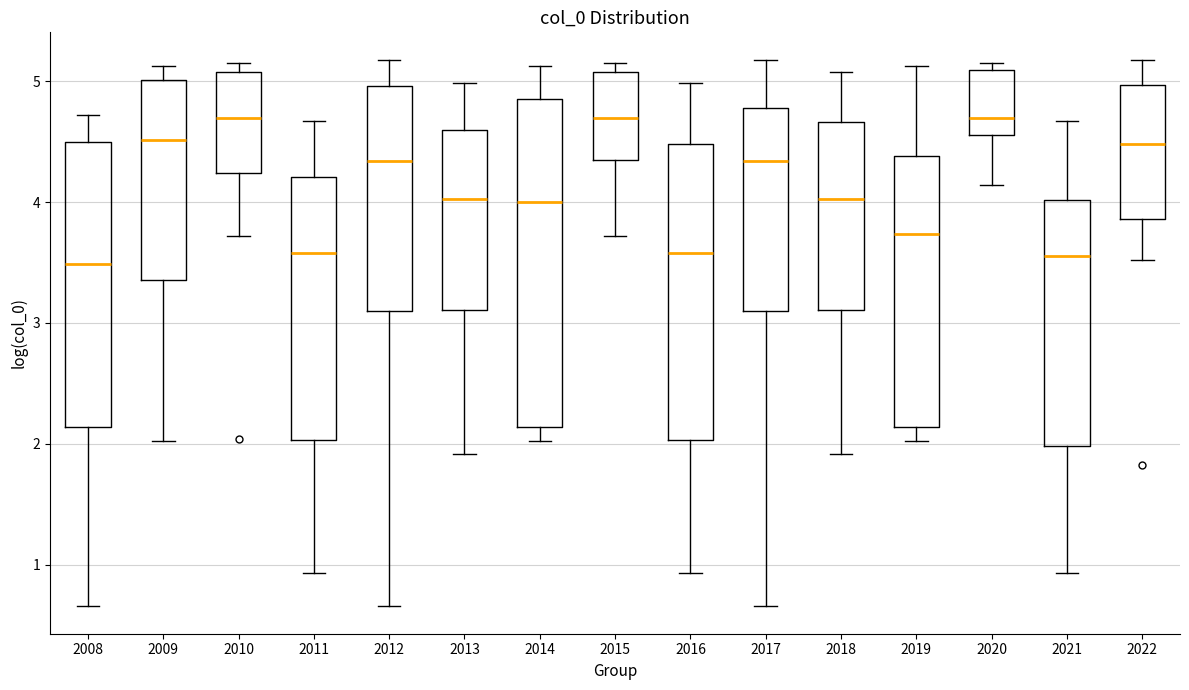

Which box is the tallest, from its lower edge to its upper edge?

2014